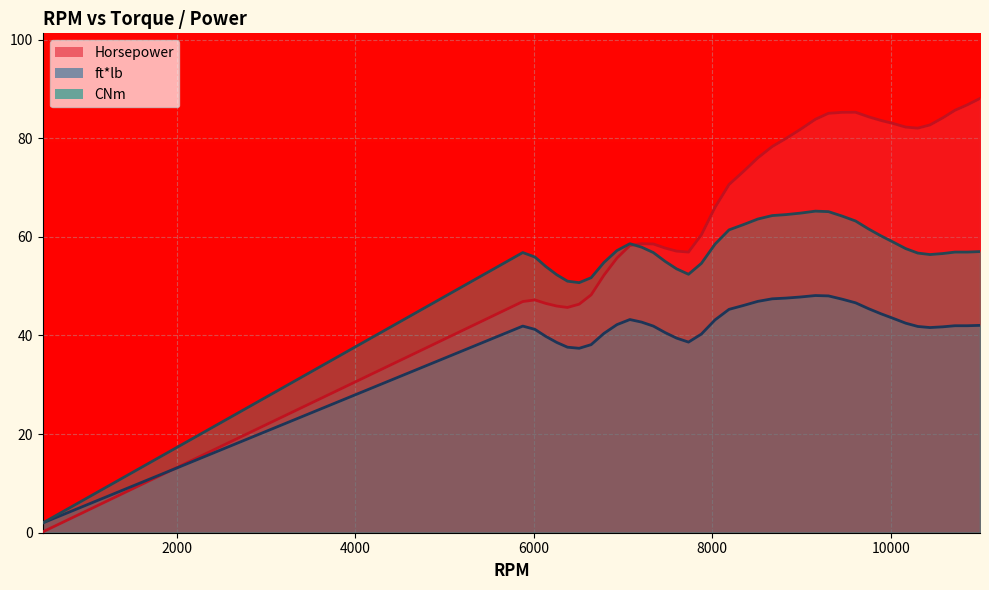

Rank the series at 9749 from highest to lowest value.

Horsepower, CNm, ft*lb